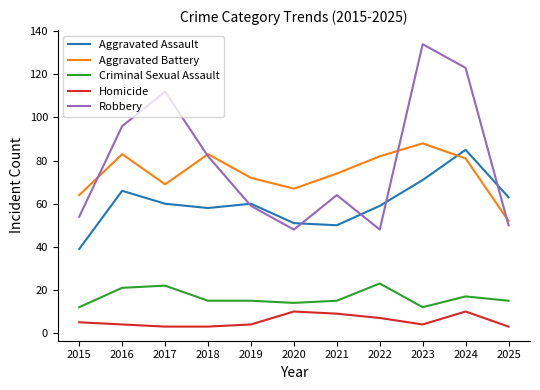

What is the difference between the second highest and second lowest values in the Aggravated Battery series?

19